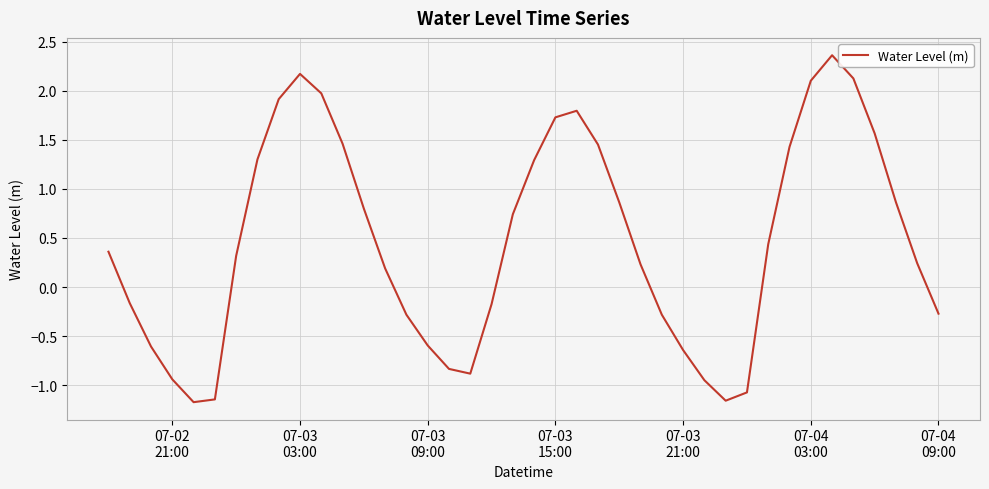

What is the difference between the maximum and minimum values?

3.5